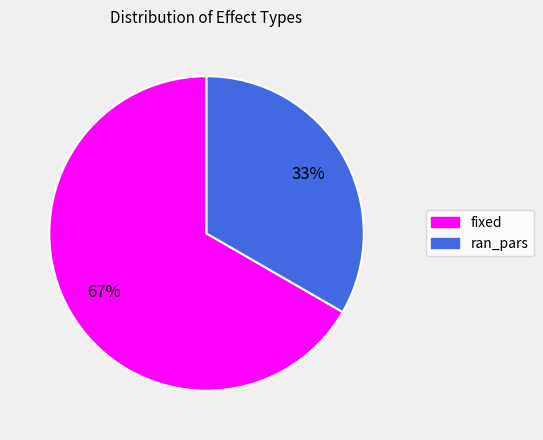

What percentage is the ran_pars slice, to the nearest percent?

33%